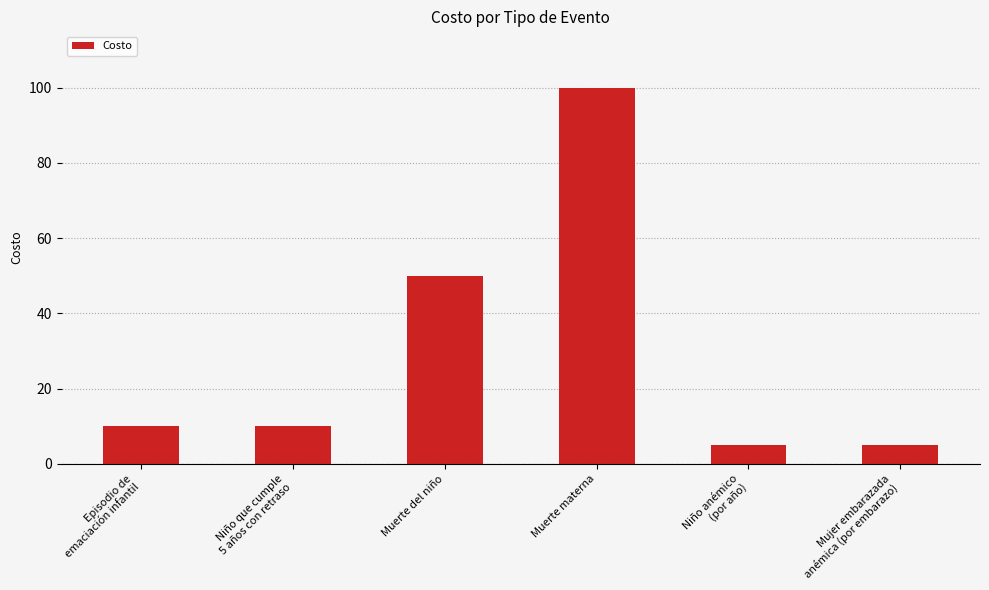

What is the maximum value shown in the chart?

100